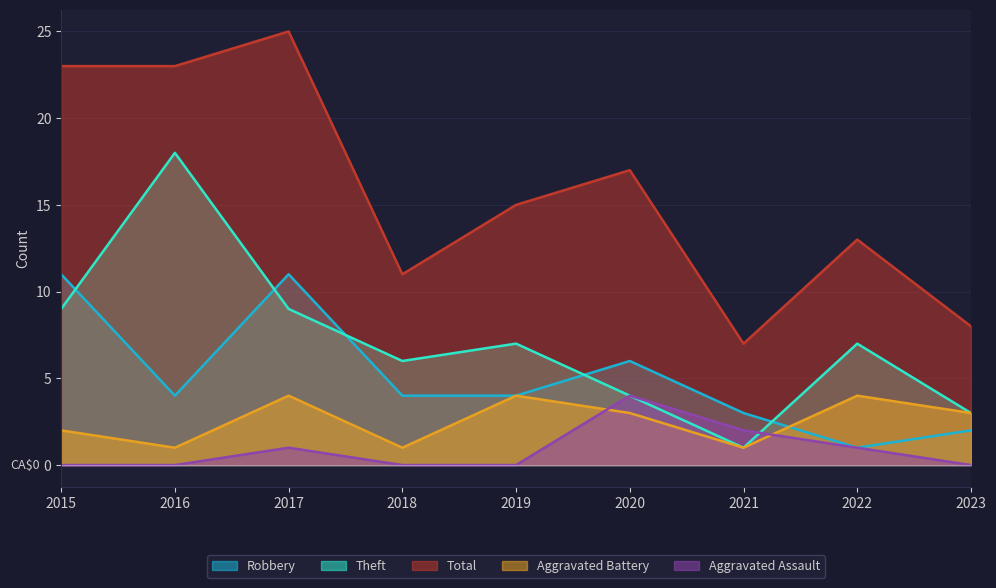

List the series in order of their peak value, highest first.

Total, Theft, Robbery, Aggravated Battery, Aggravated Assault